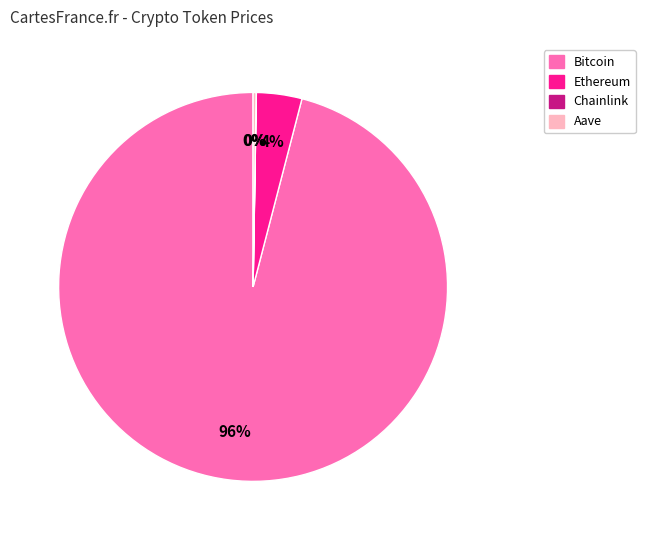

Does Bitcoin represent more than half of the total?

Yes